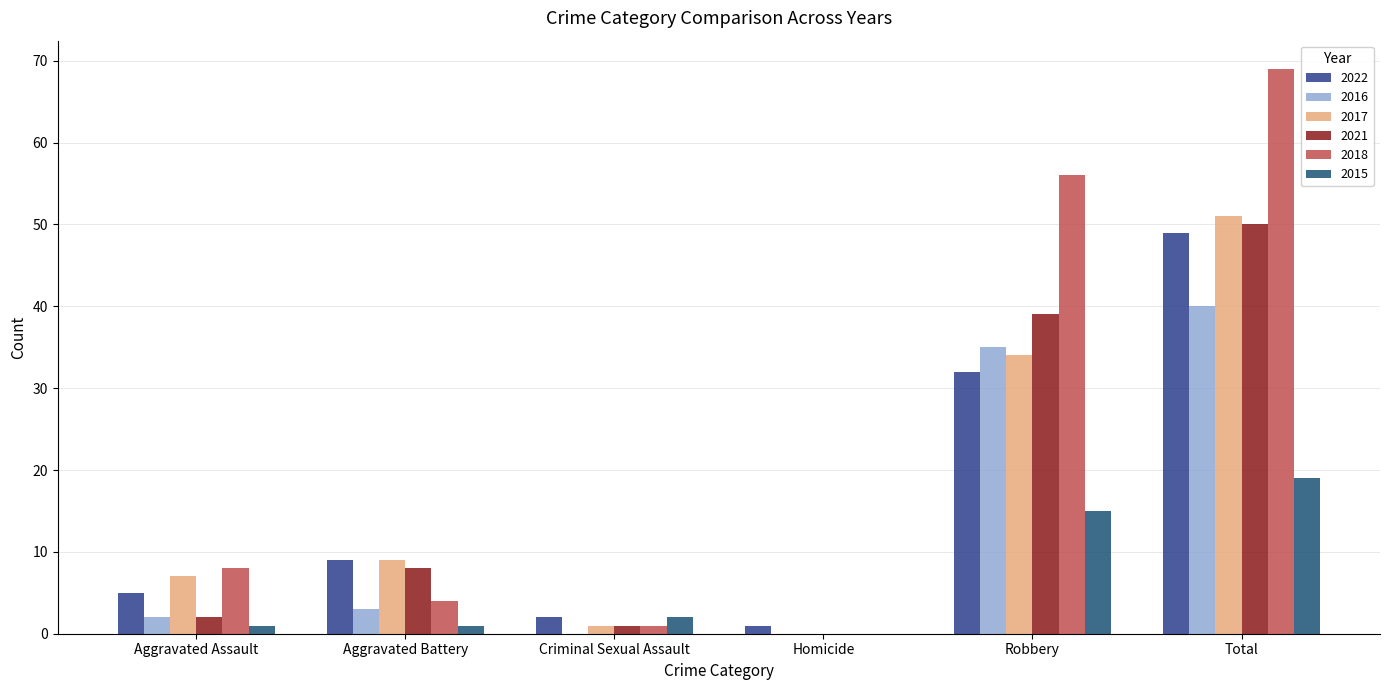

Which series has the largest total across all categories?

2018